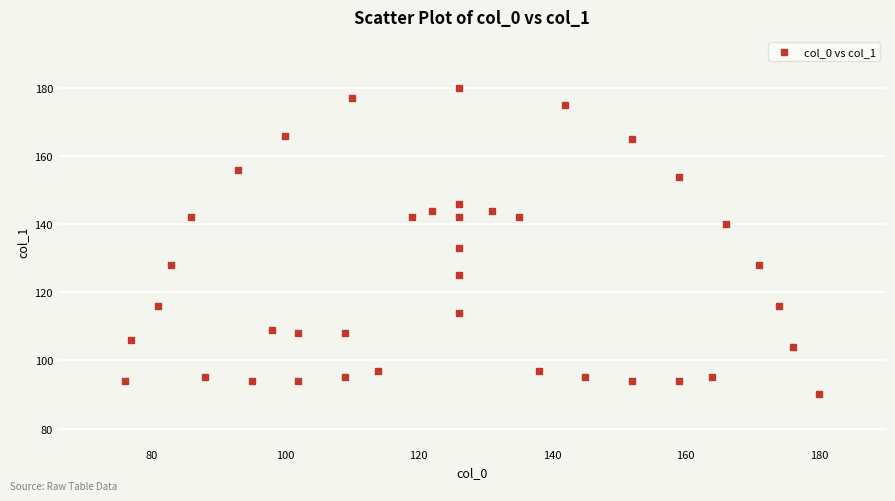

What is the range of Y values (max minus min)?

90